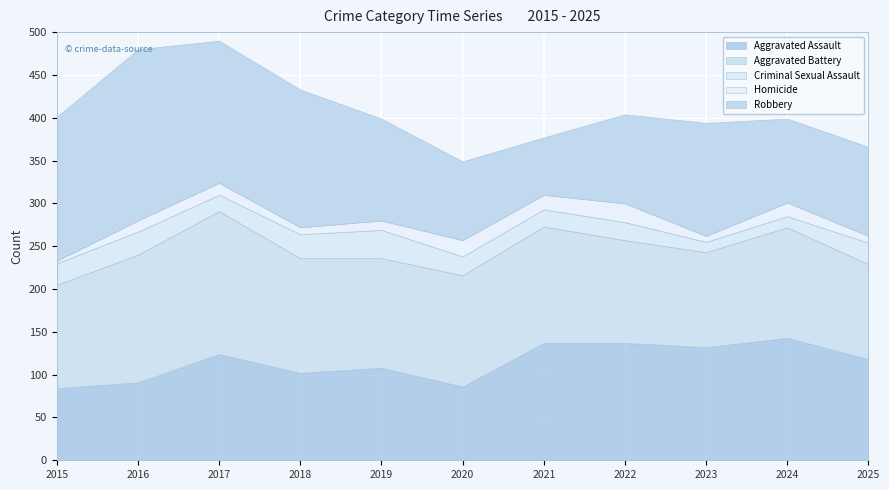

In Aggravated Battery, how many points are higher than both neighbors (excluding endpoints)?

3